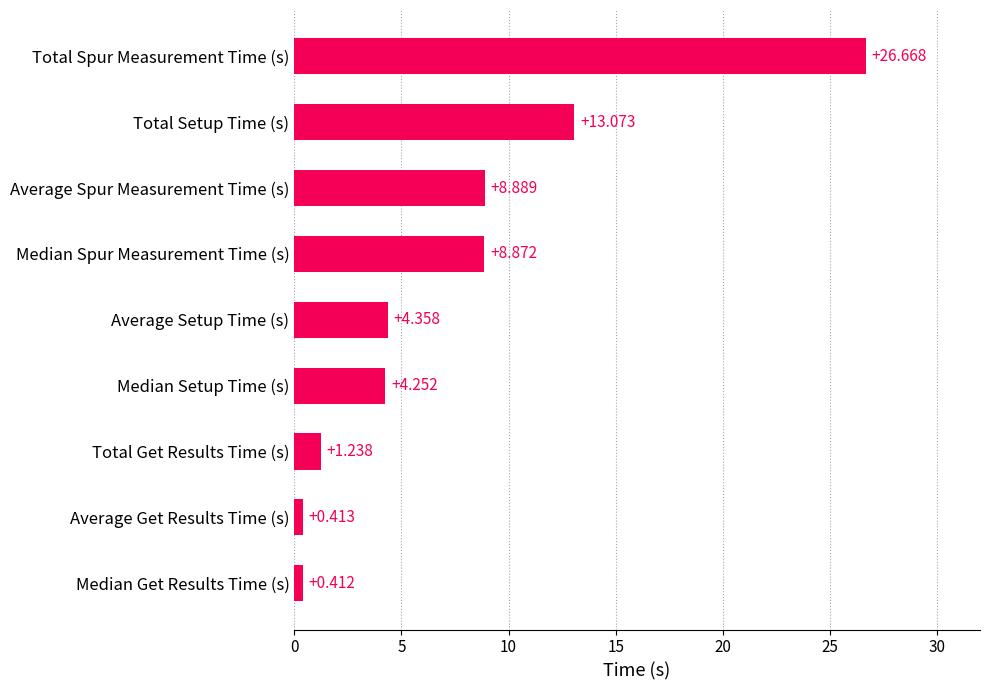

Between Median Get Results Time (s) and Total Get Results Time (s), which is larger?

Total Get Results Time (s)